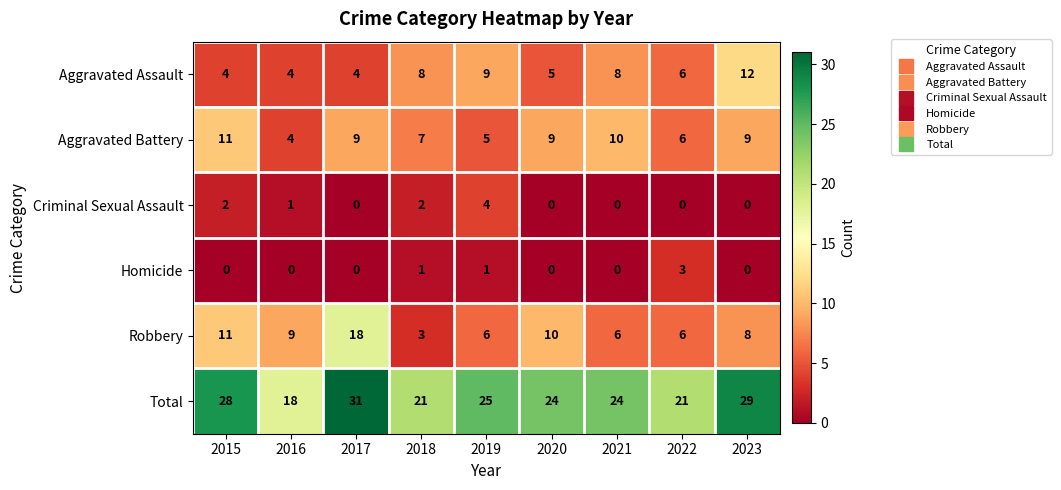

List the series in order of their peak value, highest first.

Total, Robbery, Aggravated Assault, Aggravated Battery, Criminal Sexual Assault, Homicide